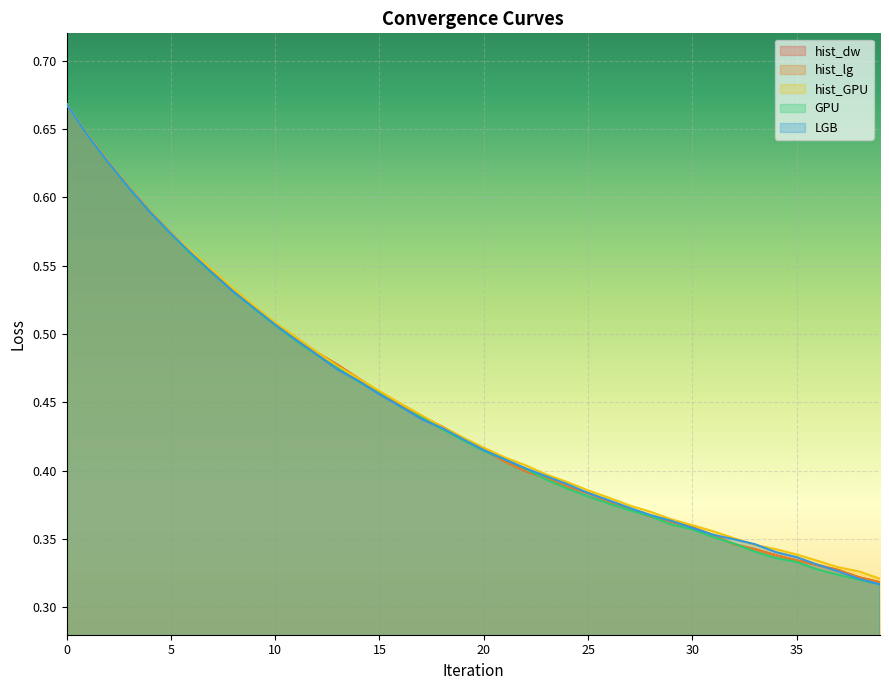

True or false: hist_dw and hist_lg intersect in this chart.

False